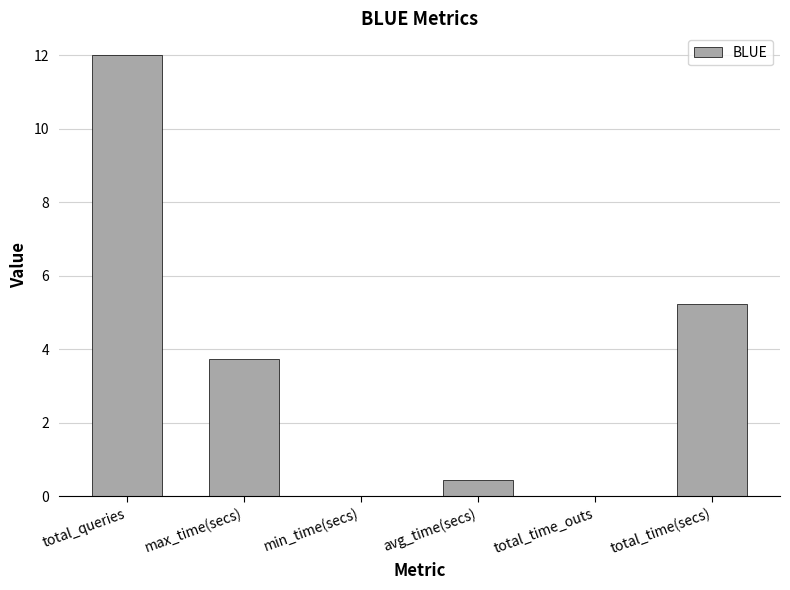

Where is the data nearest to the value 6?

total_time(secs)